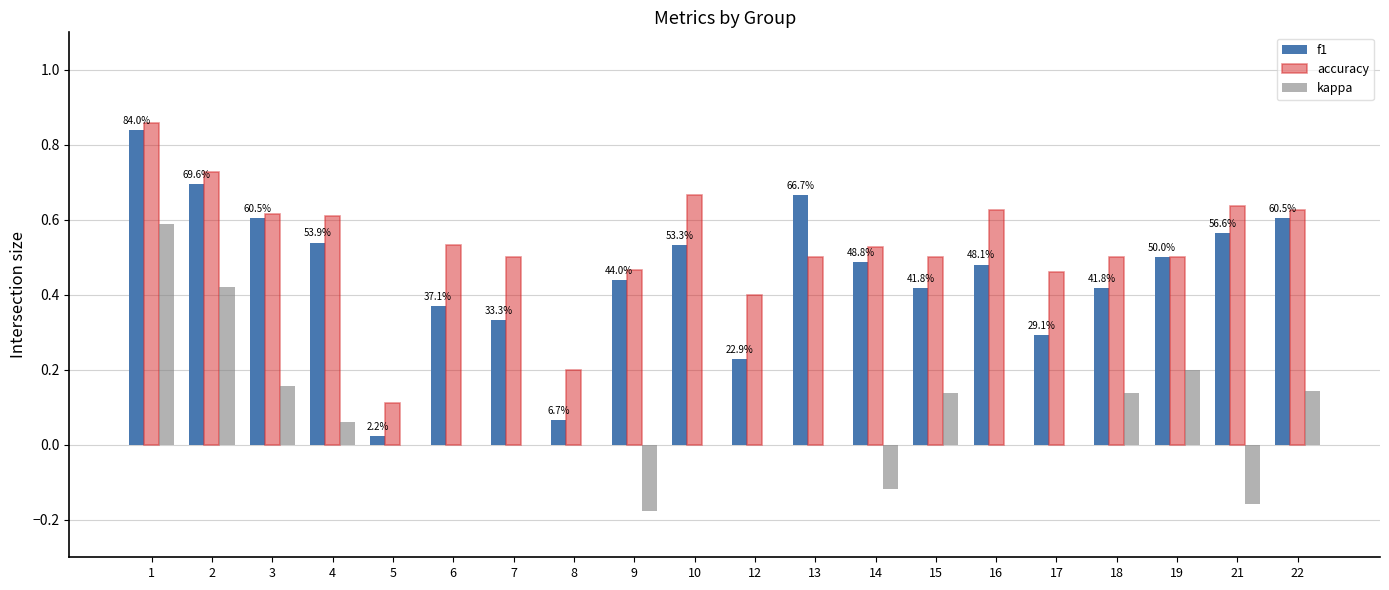

Between 9 and 19, which series saw the biggest shift?

kappa